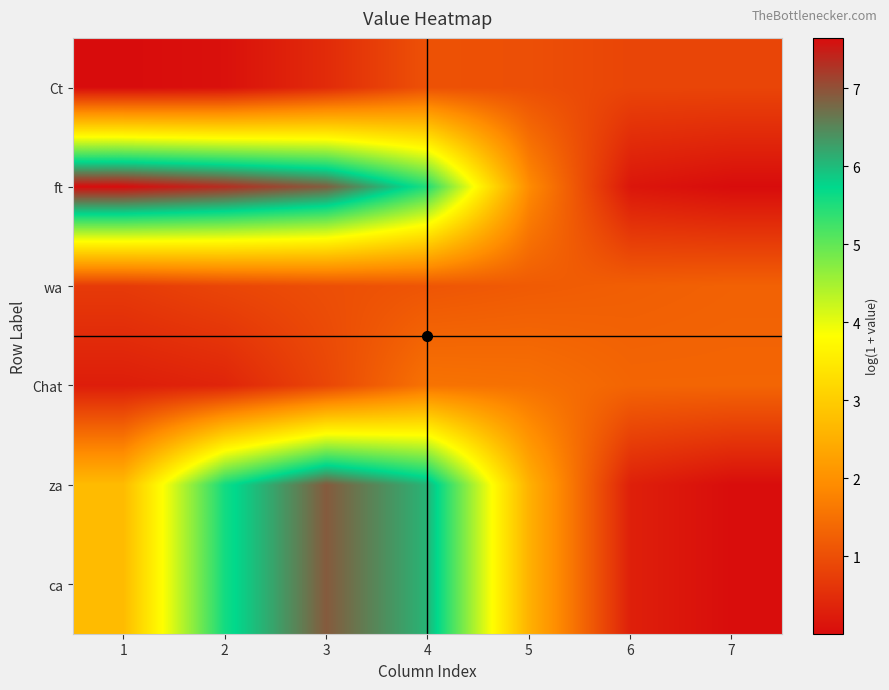

What is the difference between the highest and lowest values at 4?

5.0